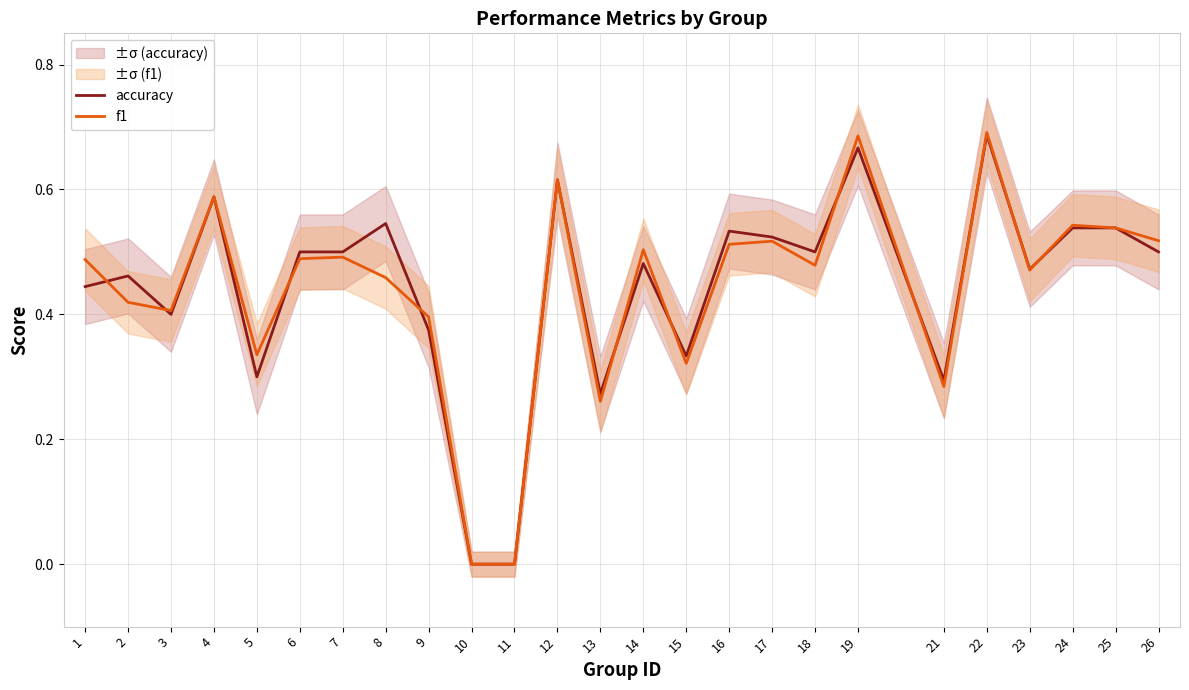

Does the chart display data point markers on the line(s)?

No